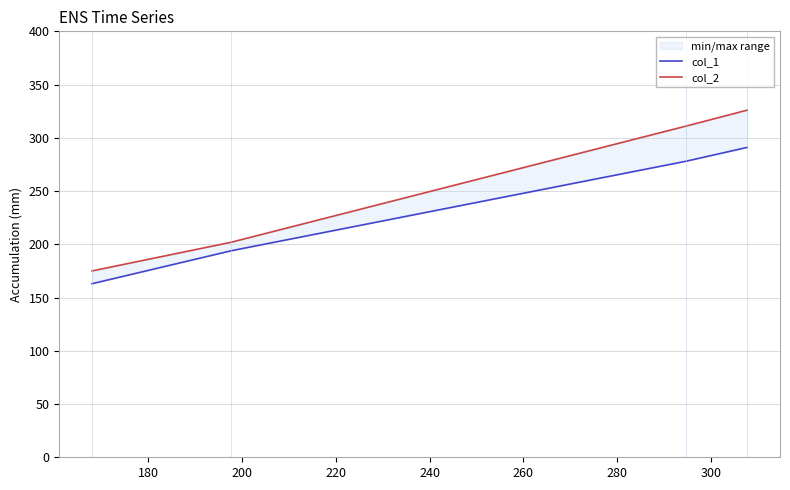

What is the difference between the col_1 values at 180 and 220?

97